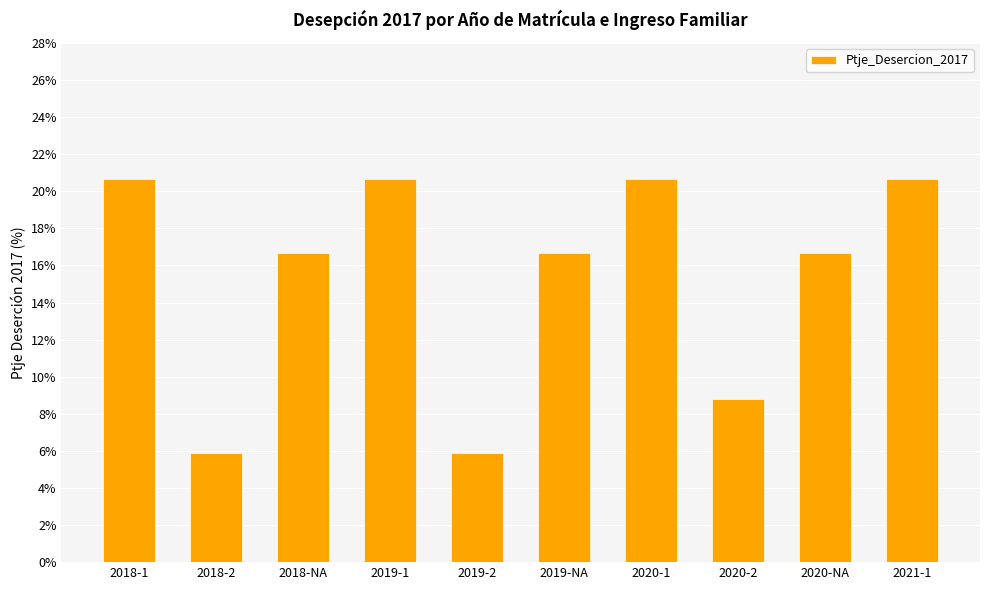

Where does the data first go above 16?

2018-1